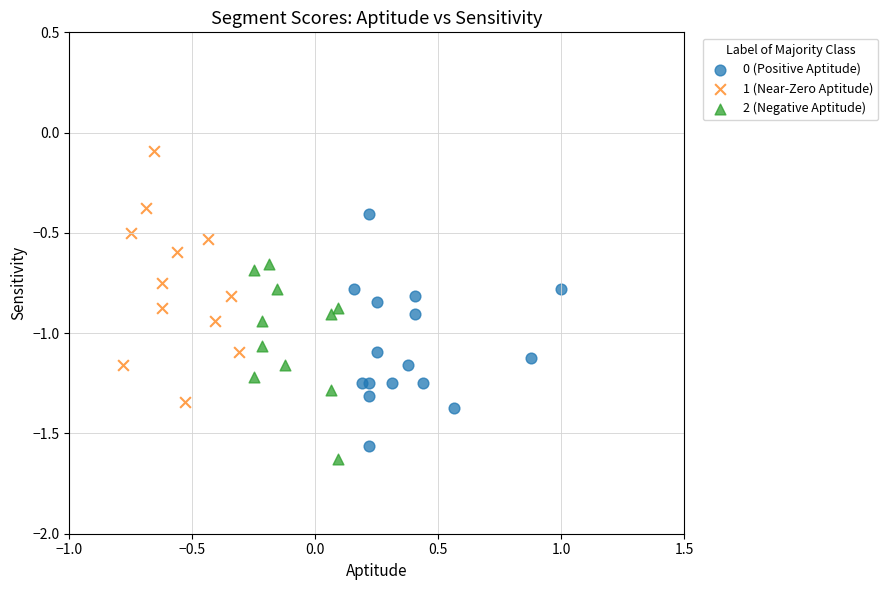

Which series has the widest spread of Y values?

1 (Near-Zero Aptitude)